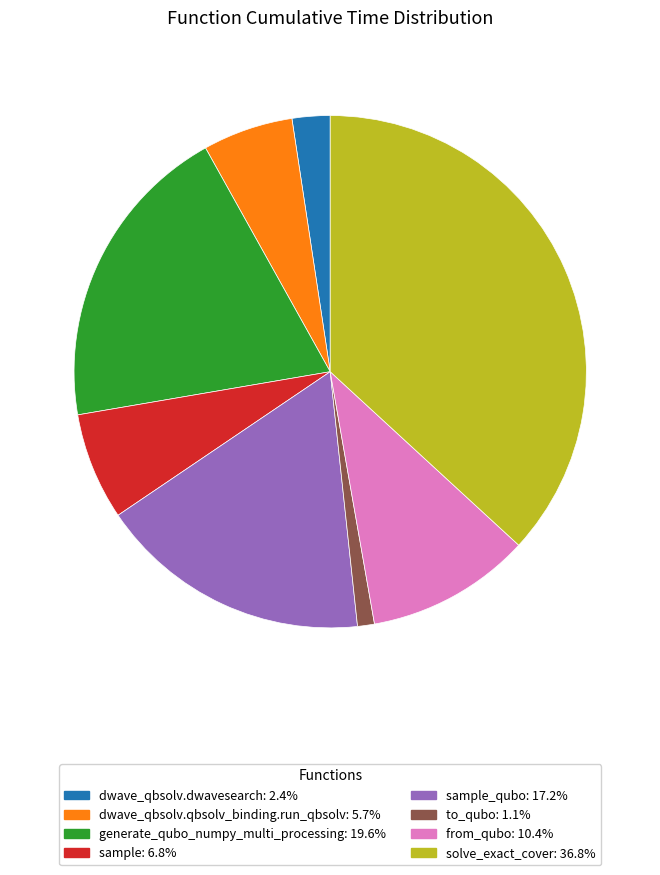

Is there a majority slice in this chart?

No